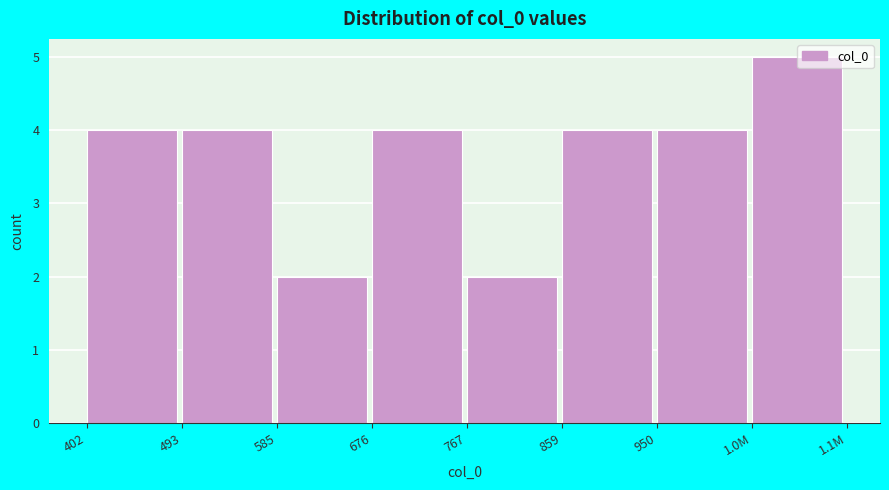

Reading right to left, transcribe all the data shown in this chart.

1.0M=5	950=4	859=4	767=2	676=4	585=2	493=4	402=4